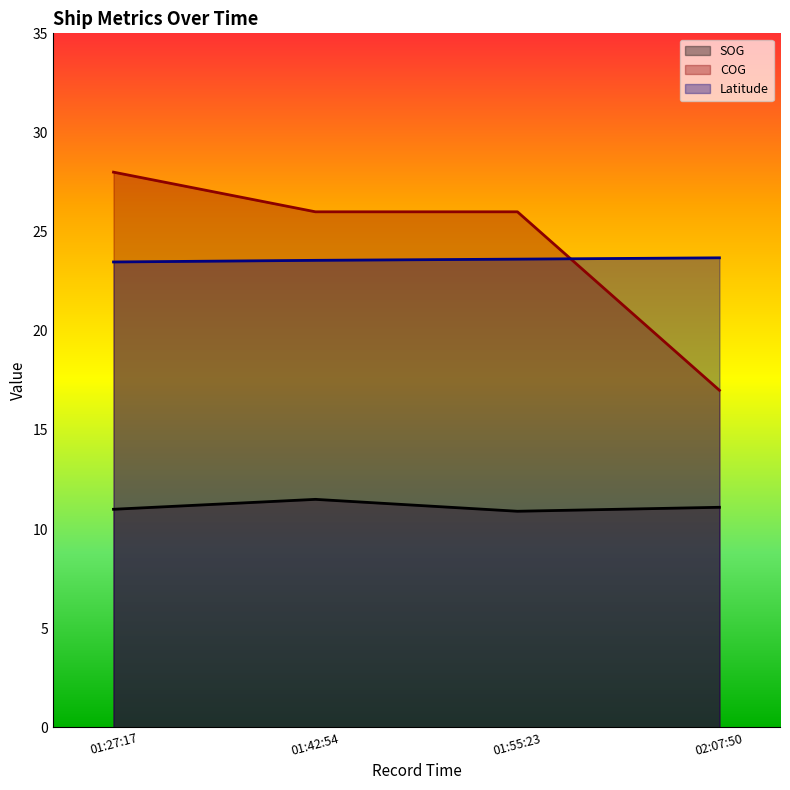

What are all the series names shown in the legend?

SOG, COG, Latitude